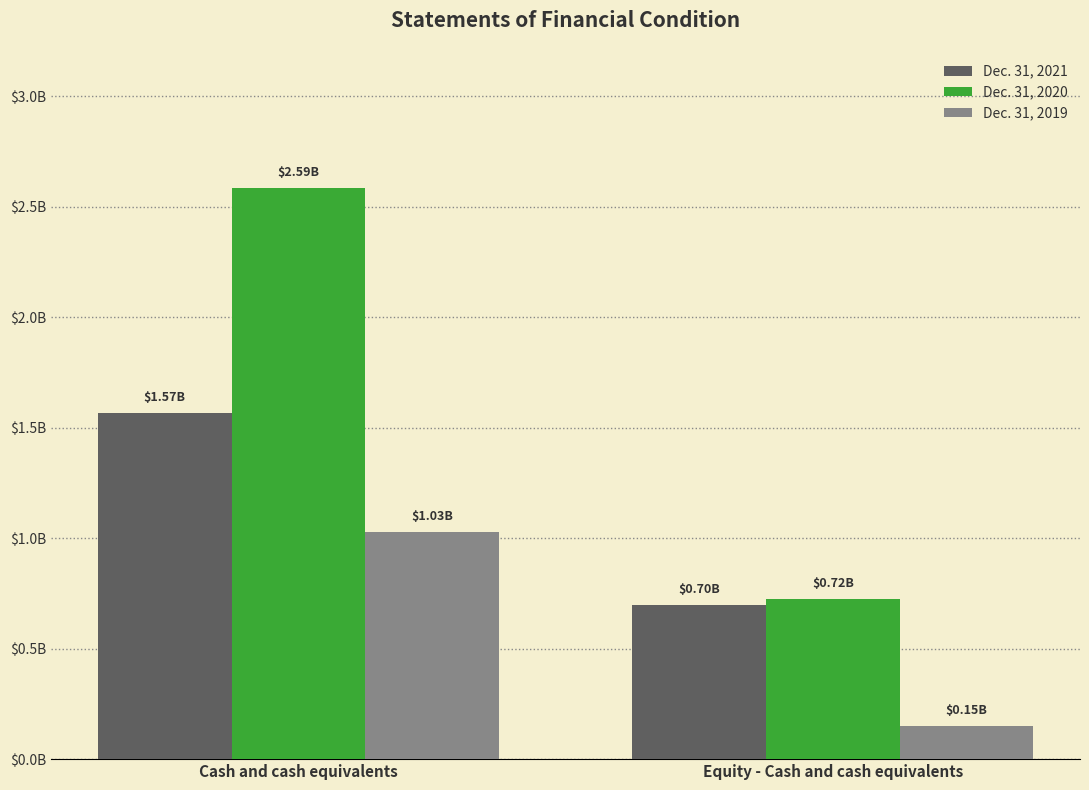

What position from the right is Equity - Cash and cash equivalents?

1